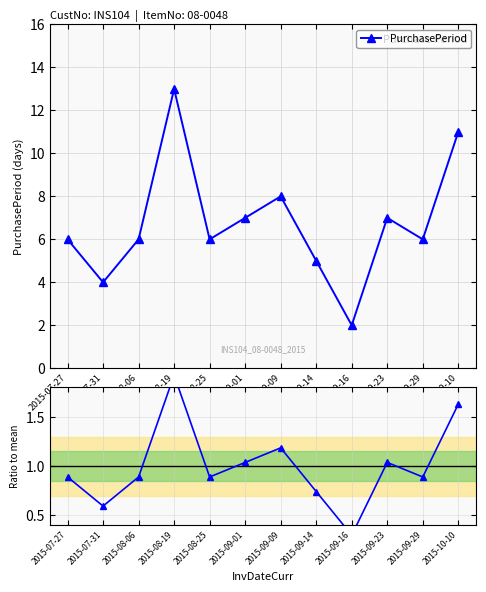

How many interior local peaks (higher than both neighbors) does the data have?

3